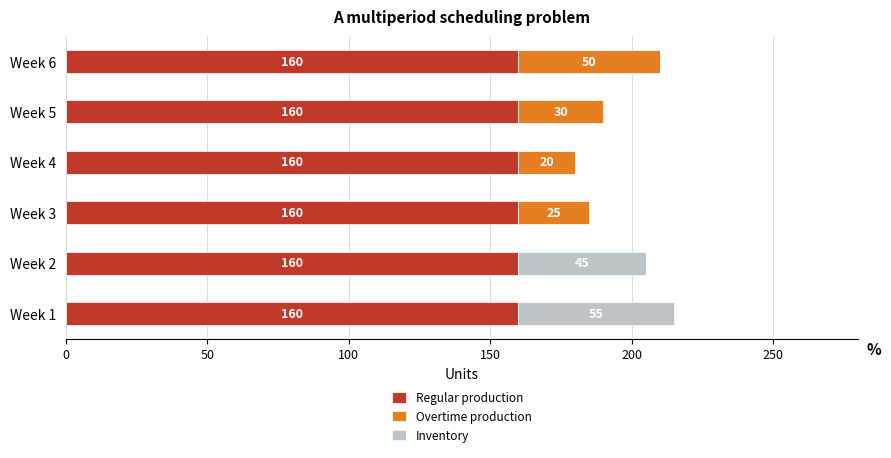

What is the maximum value for Regular production?

160